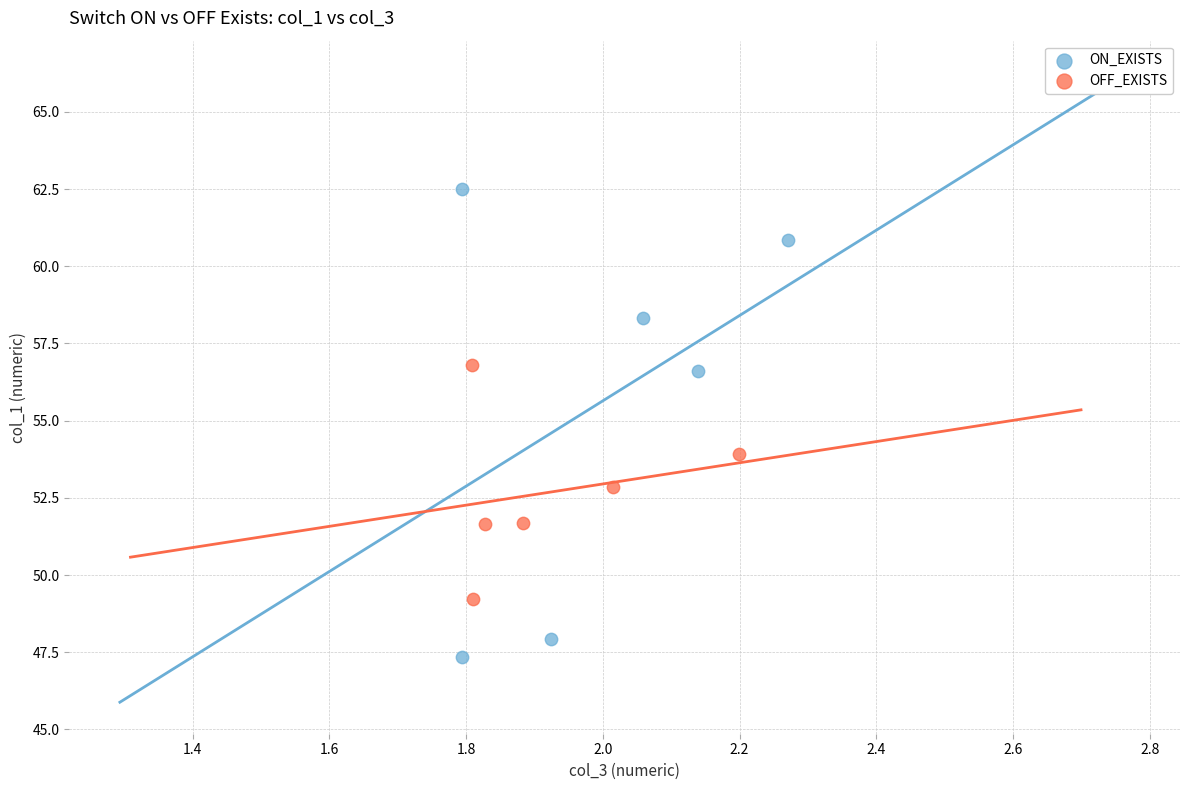

Which series has the largest Y range (max minus min)?

ON_EXISTS